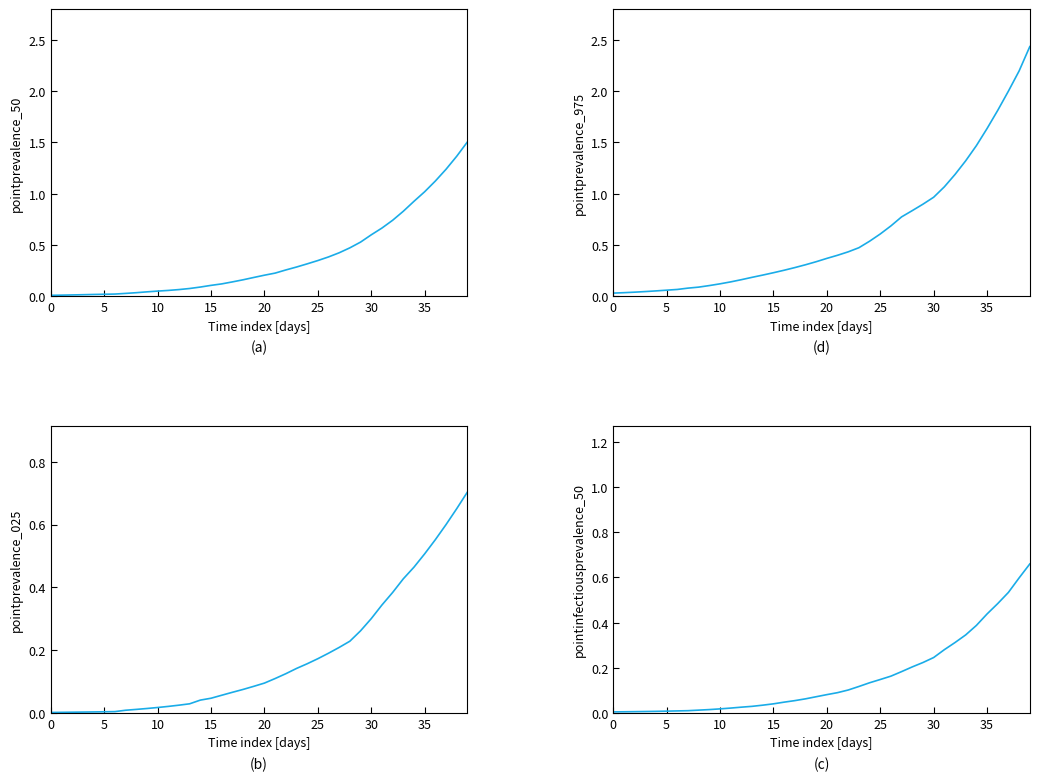

What is the difference between the maximum and second lowest values in the pointprevalence_025 series?

0.7